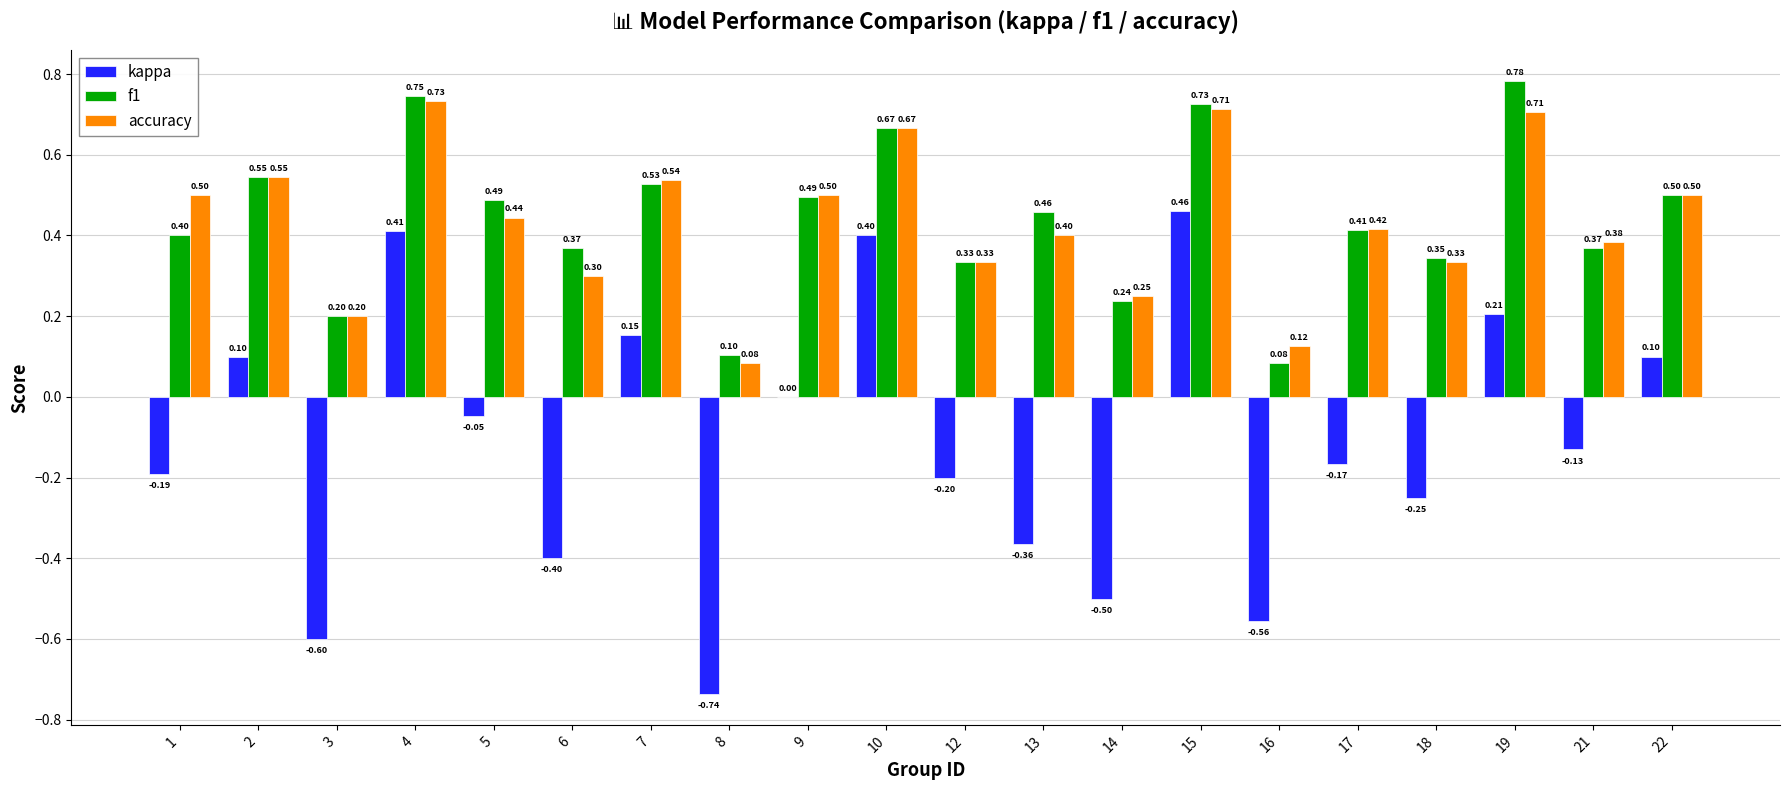

What are all the series names shown in the legend?

kappa, f1, accuracy